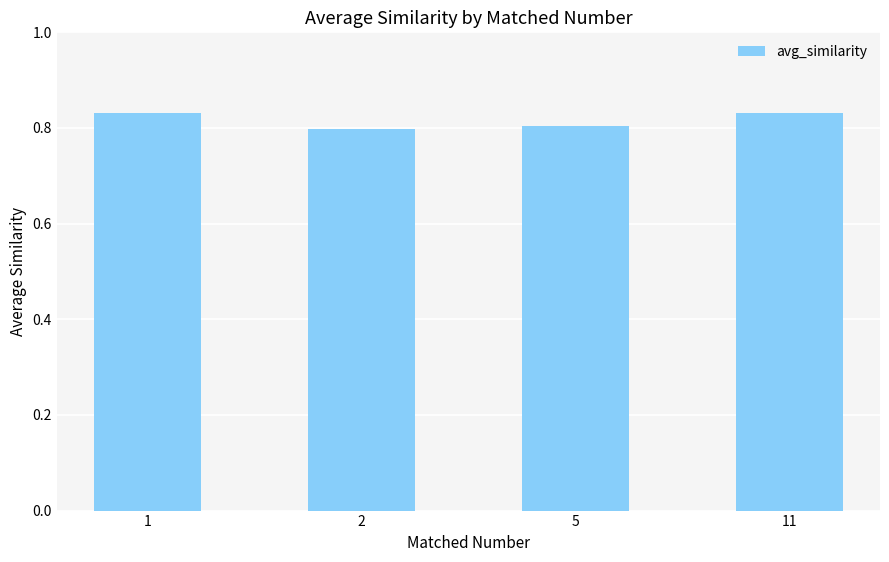

Is it true that the value at 1 is 1.3?

False